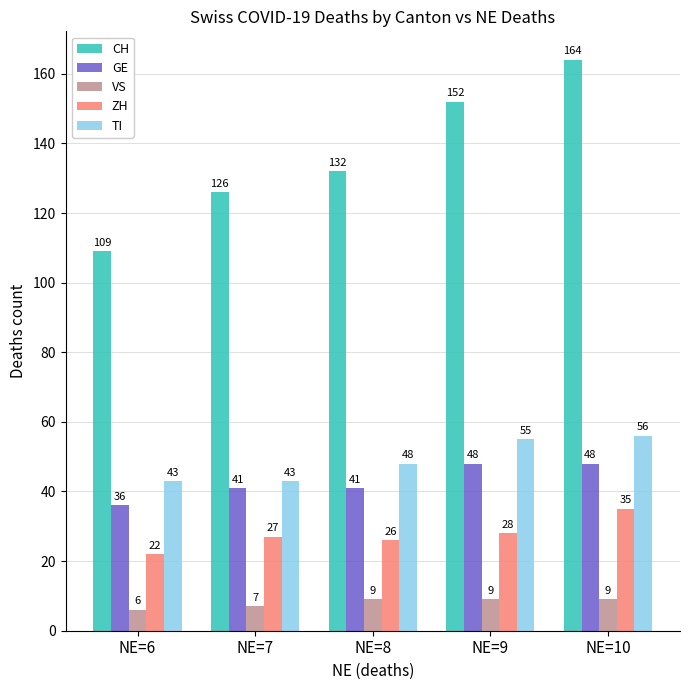

At which label is VS closest to 7?

NE=7